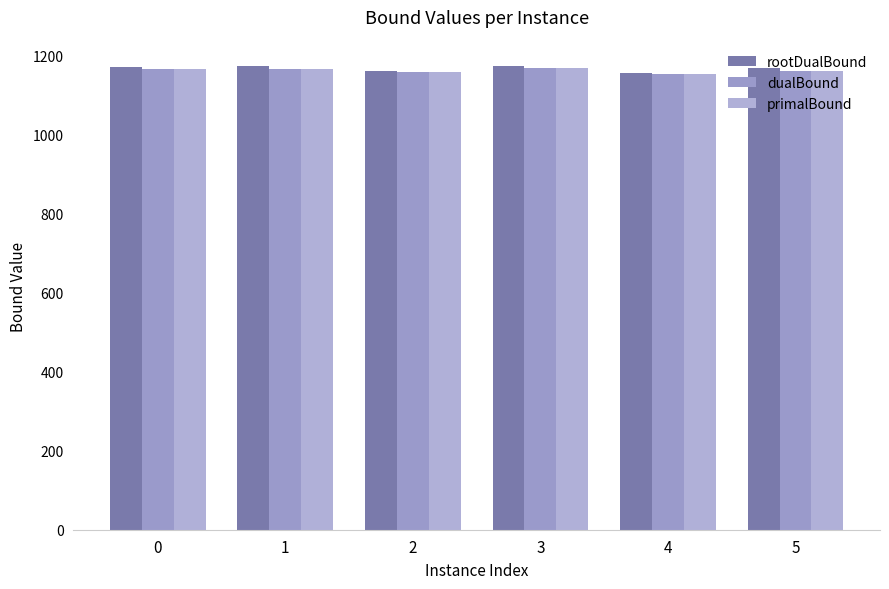

What is the value of the primalBound bar at the 2nd from the left?

1166.0